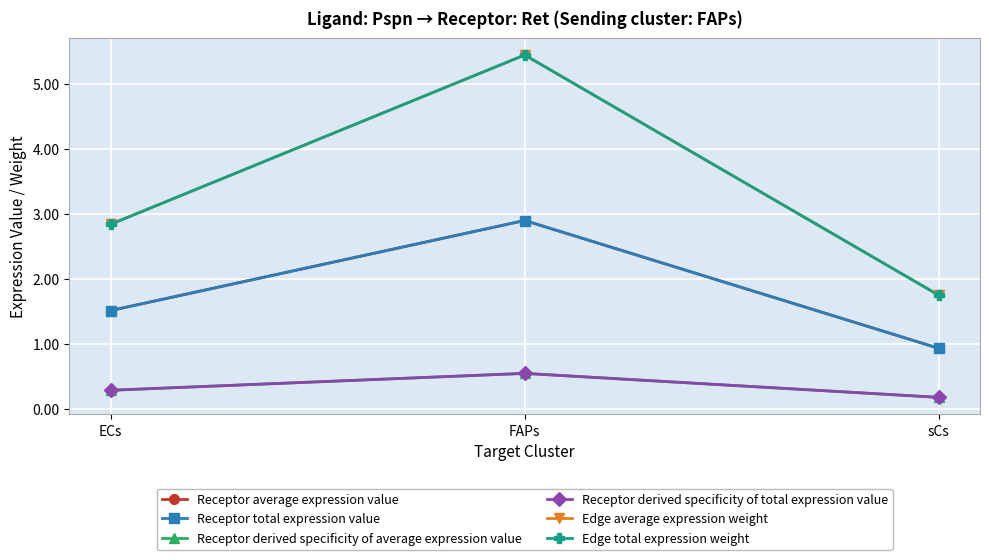

Does the chart display data point markers on the line(s)?

Yes